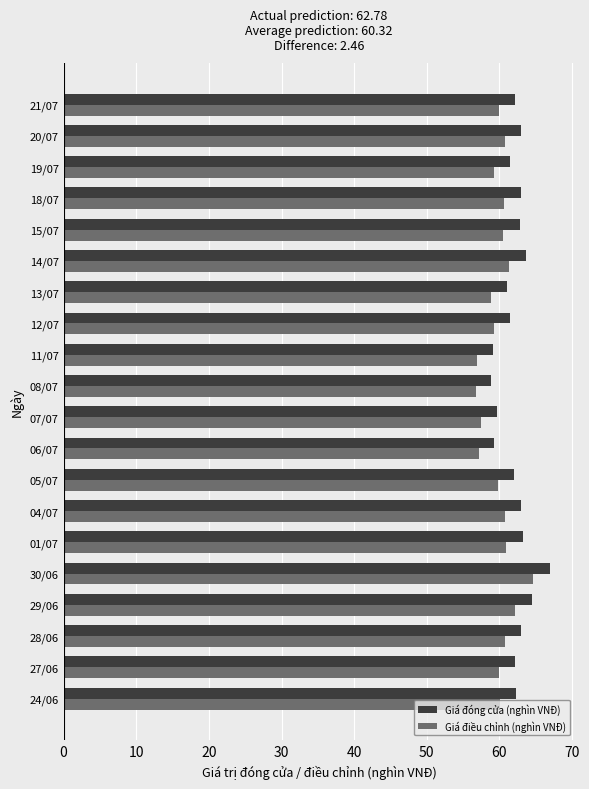

At which category is the sum across all series the highest?

30/06